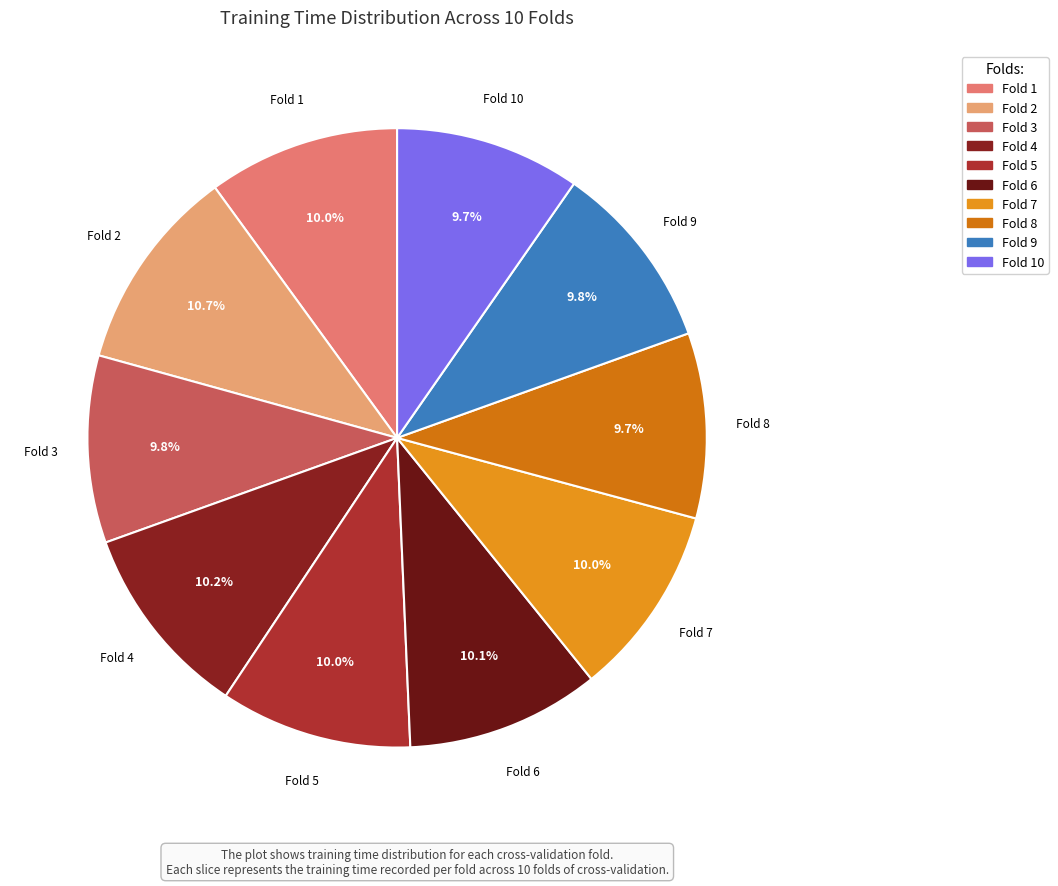

To the nearest percent, what percentage of the pie is Fold 9?

10%